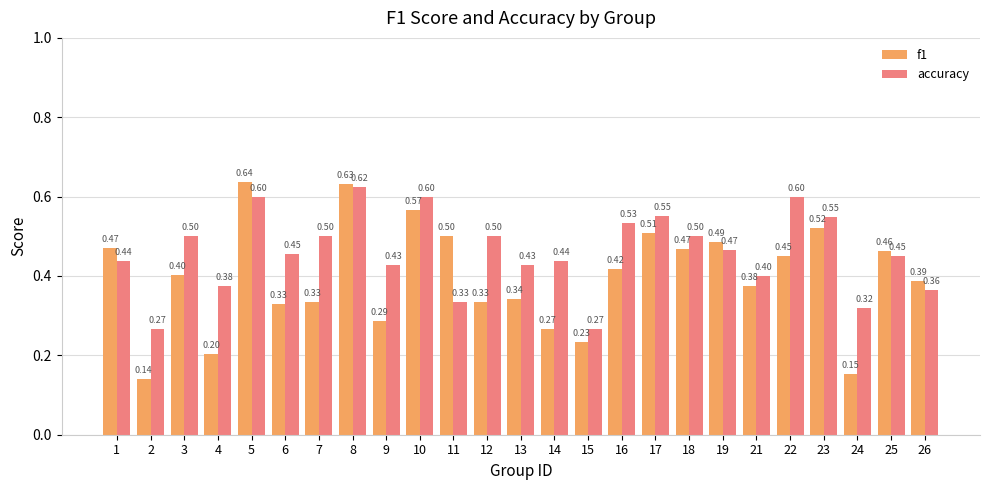

Rank the series at 8 from lowest to highest value.

accuracy, f1